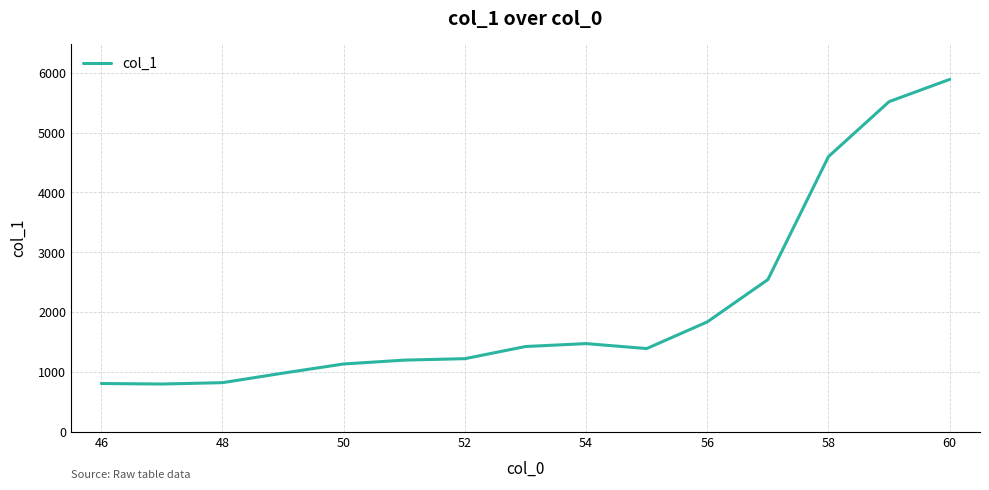

What is the difference between the maximum and minimum values?

5097.5